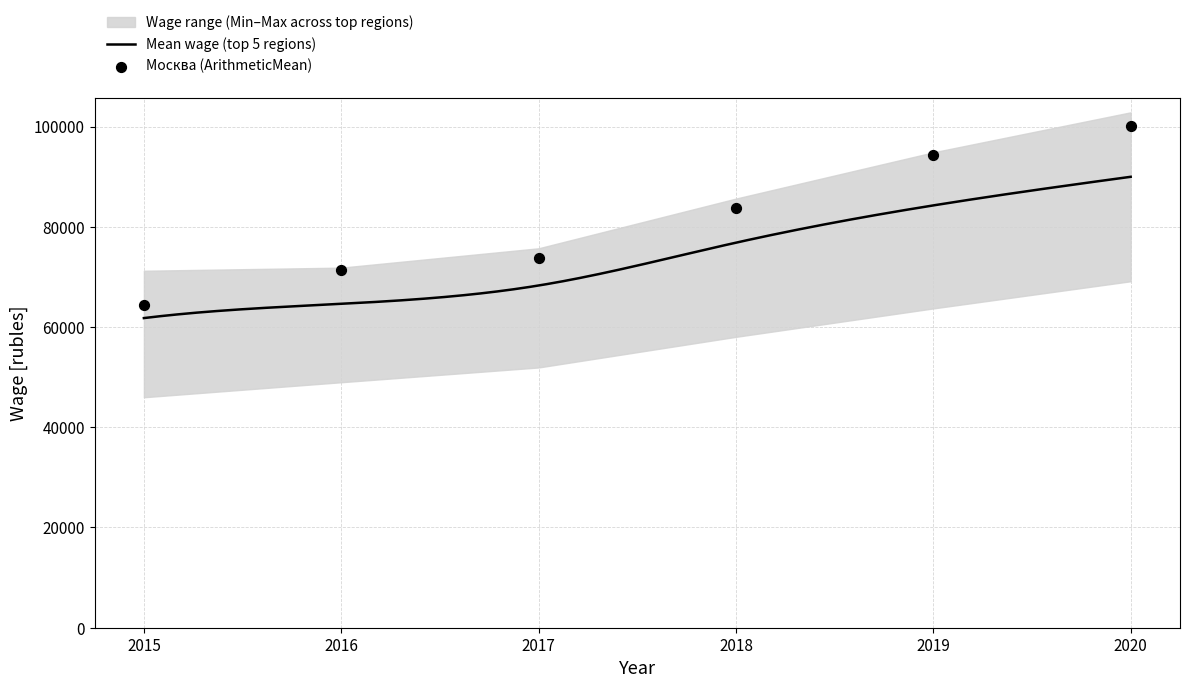

What is the lowest value of the Mean wage (top 5 regions) series?

61786.0